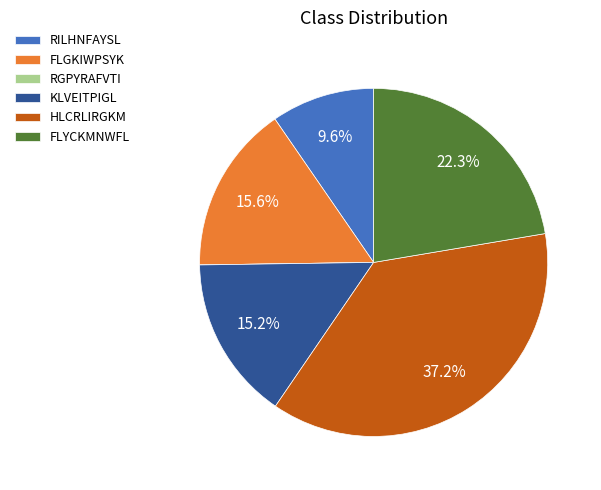

Combined, do FLGKIWPSYK and RILHNFAYSL account for over 50%?

No